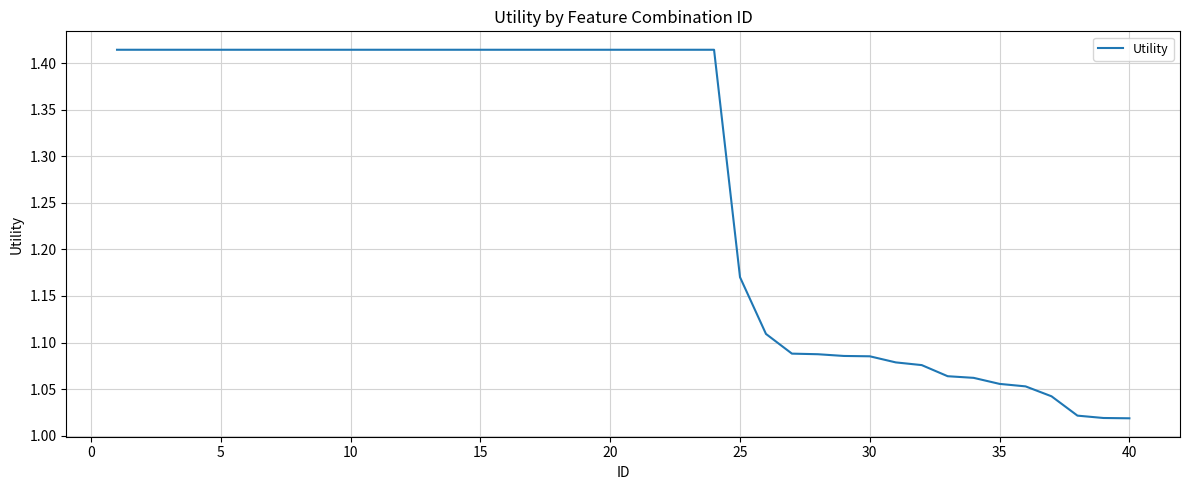

Does the chart display data point markers on the line(s)?

No